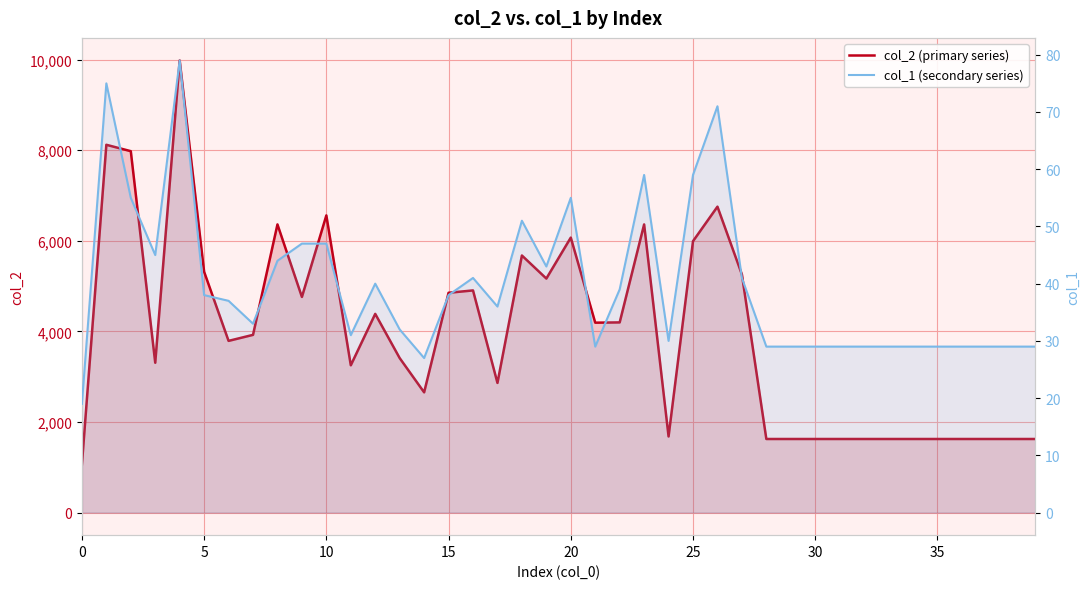

True or false: col_1 (secondary series) has more than 1 points higher than both neighbors.

True